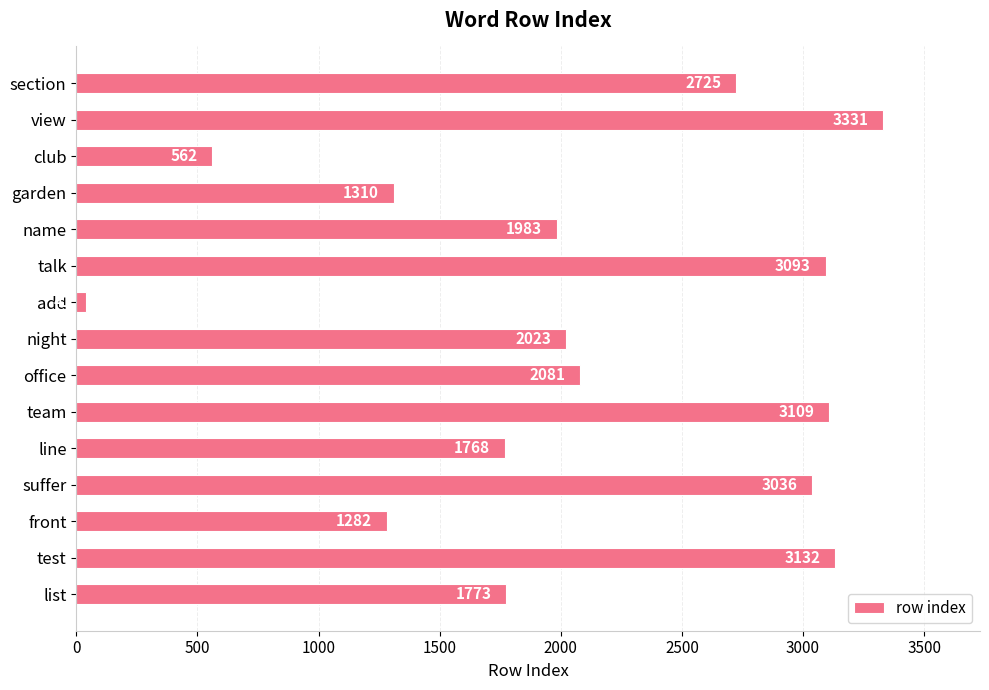

Where is the data nearest to the value 1686?

line